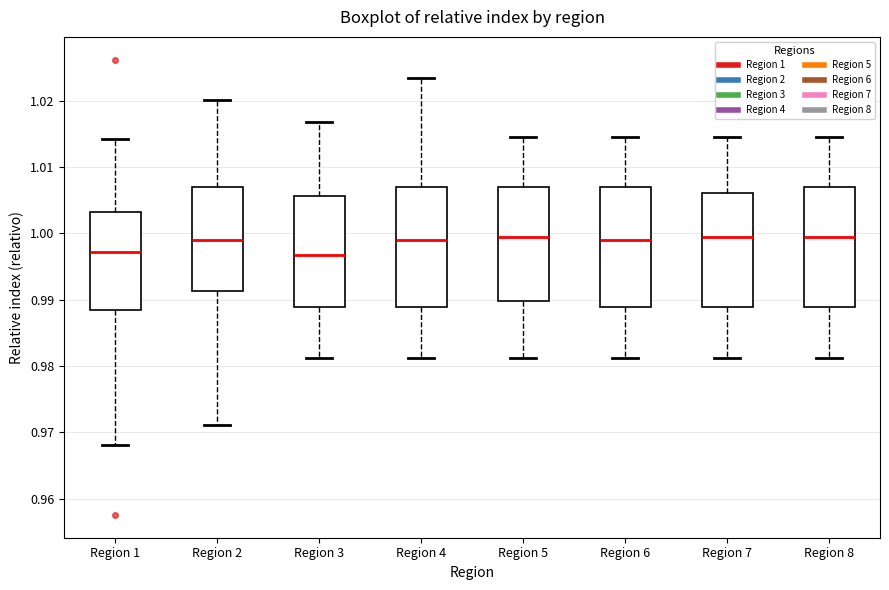

Reading left to right, transcribe this box plot: for each box, give where its median line is, the range the box spans, and where its two whiskers end, as read against the y-axis. The values are not printed on the chart, so give them approximately, as read against the axis.

Region 1: median 0.997, box 0.988 to 1.003, whiskers 0.968 to 1.014
Region 2: median 0.999, box 0.991 to 1.007, whiskers 0.971 to 1.020
Region 3: median 0.997, box 0.989 to 1.006, whiskers 0.981 to 1.017
Region 4: median 0.999, box 0.989 to 1.007, whiskers 0.981 to 1.023
Region 5: median 1.000, box 0.990 to 1.007, whiskers 0.981 to 1.015
Region 6: median 0.999, box 0.989 to 1.007, whiskers 0.981 to 1.015
Region 7: median 1.000, box 0.989 to 1.006, whiskers 0.981 to 1.015
Region 8: median 1.000, box 0.989 to 1.007, whiskers 0.981 to 1.015